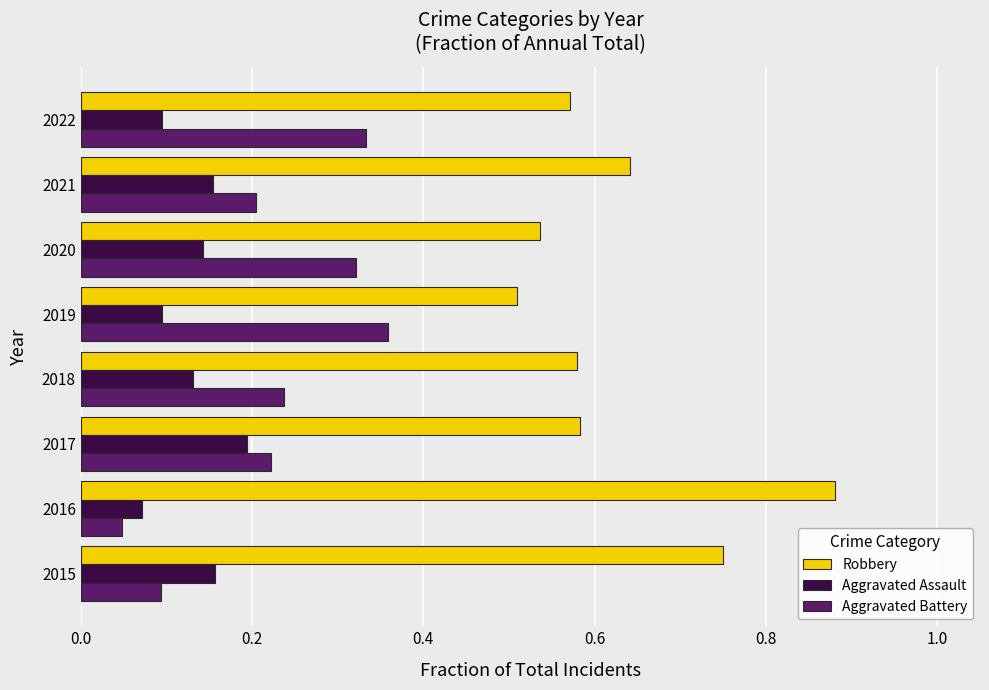

How many Robbery values are between 0 and 1?

8